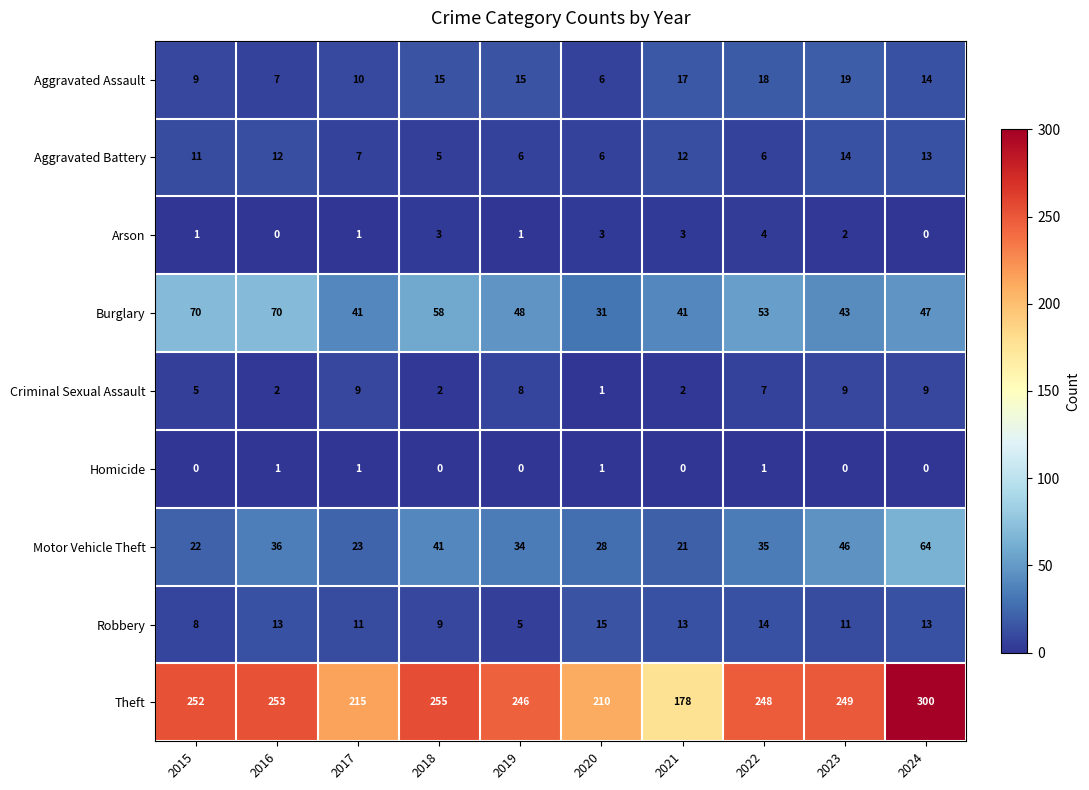

Read the Aggravated Assault value at 2016.

7